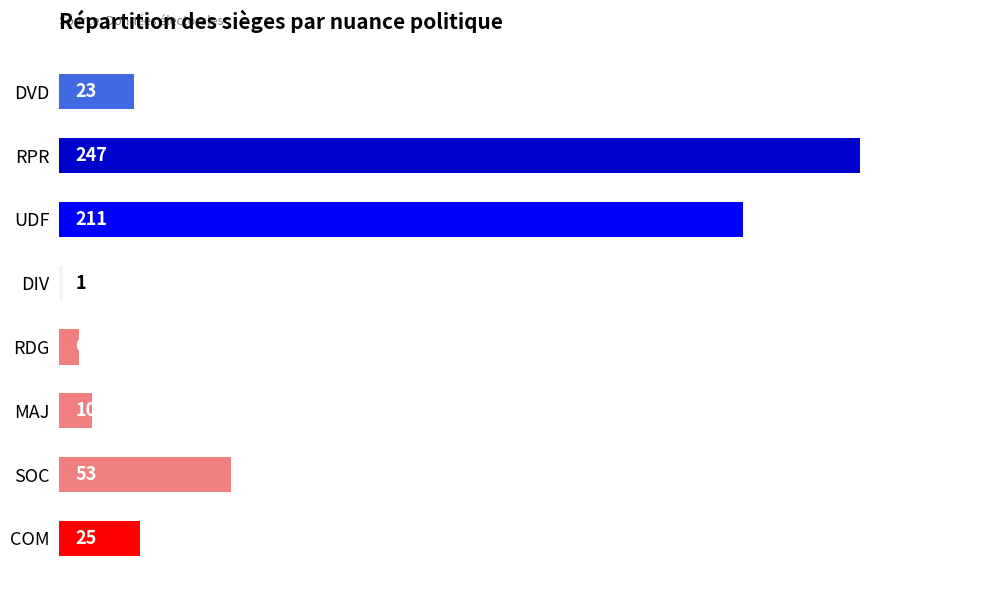

Count the number of data series in this chart.

1